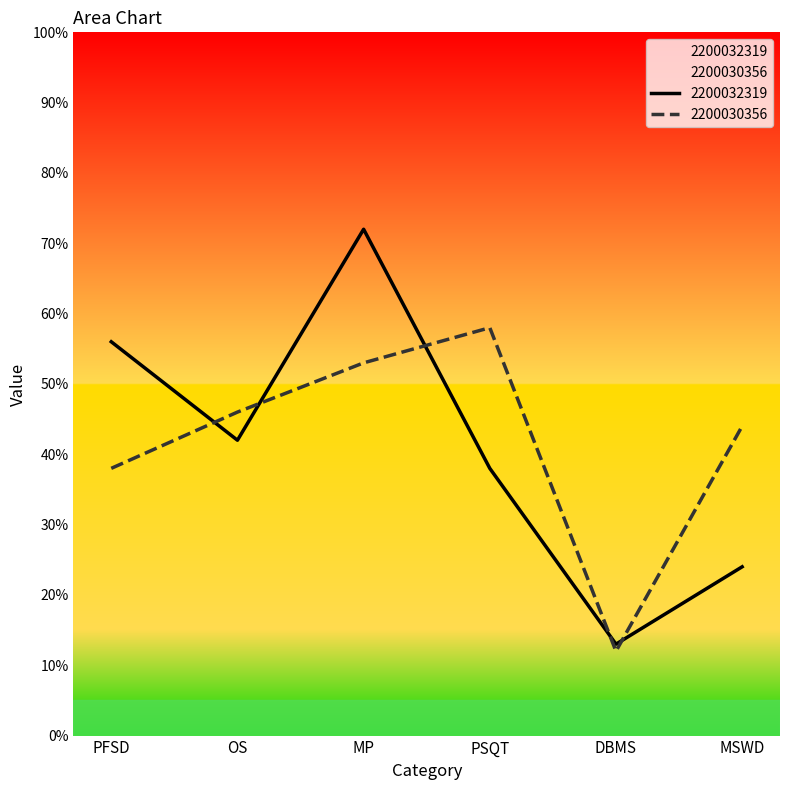

Where does the 2200030356 series first go above 46?

MP